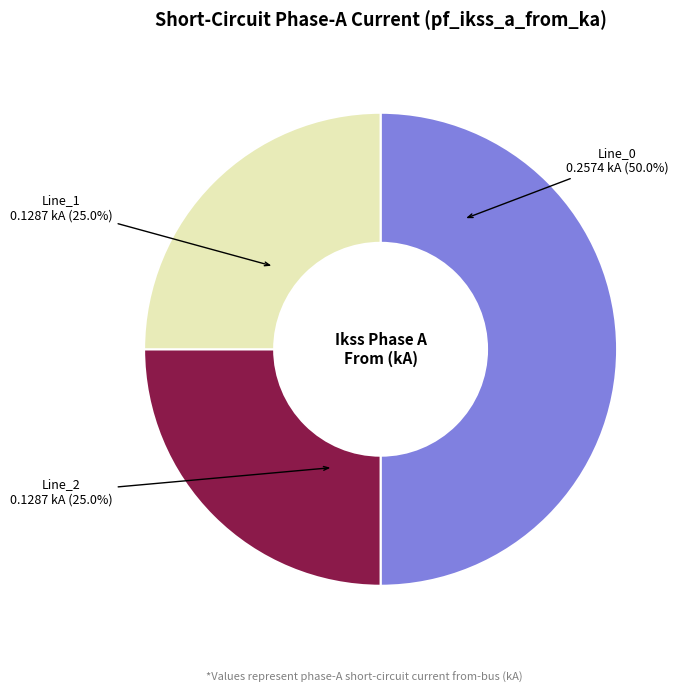

To the nearest percent, what portion does Line_0 represent?

50%